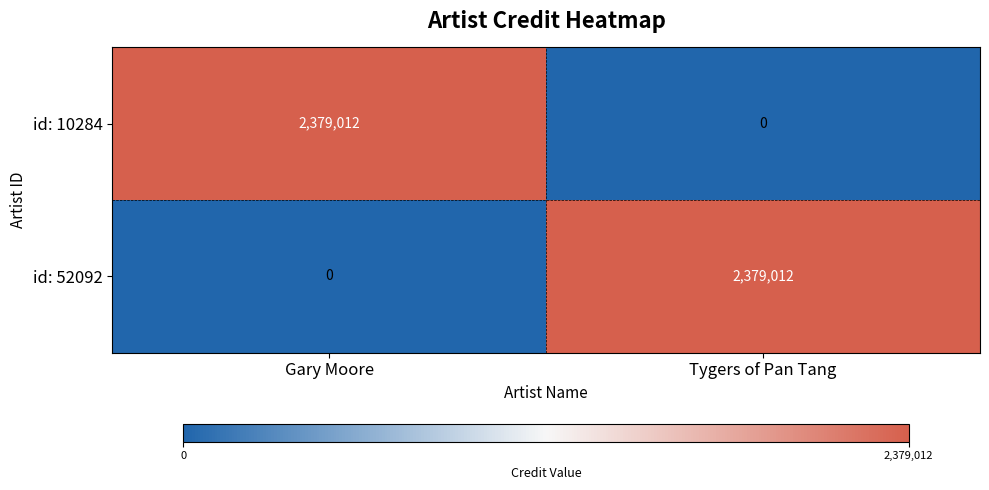

What is the difference between the id: 52092 values at Gary Moore and Tygers of Pan Tang?

2379012